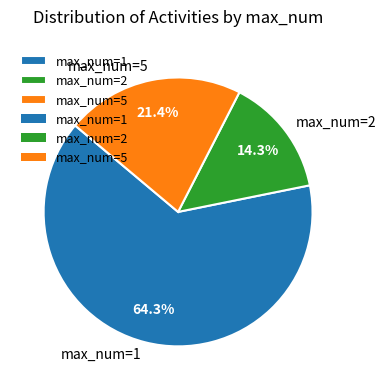

Which slice is the largest?

max_num=1